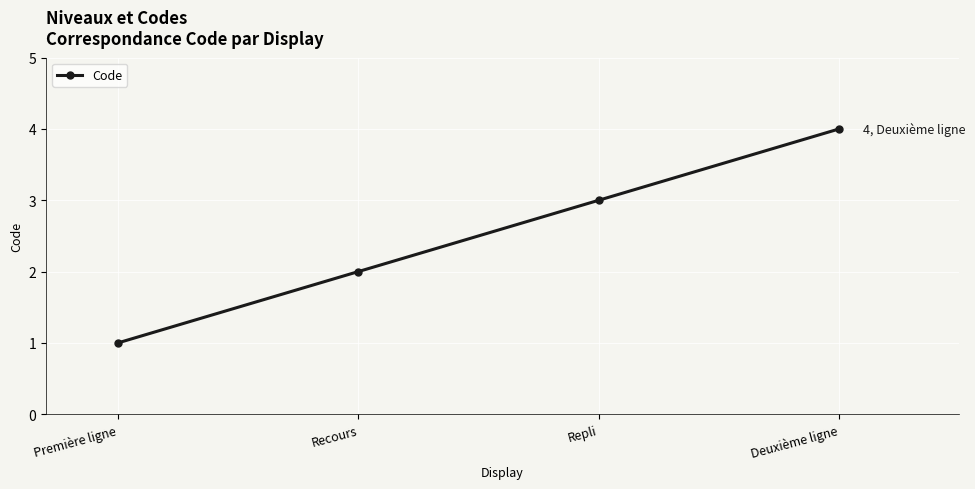

What is the difference between the maximum and minimum values?

3